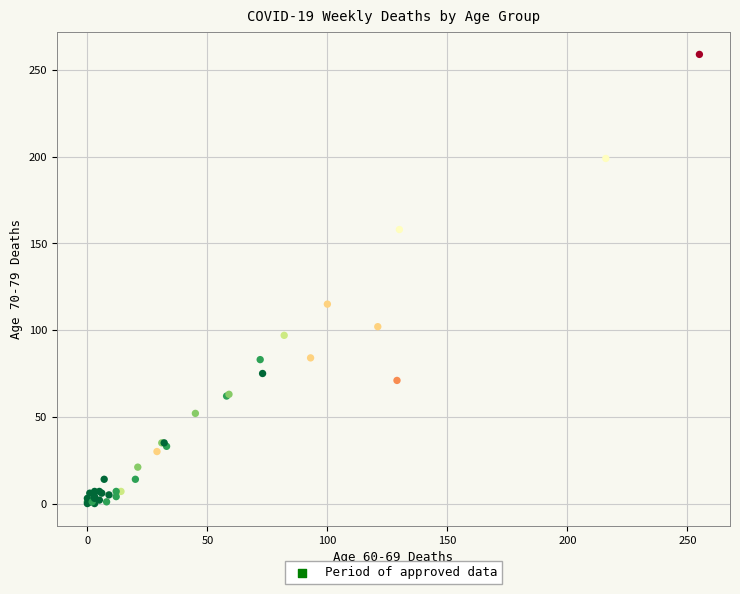

What Y value in the scatter plot is closest to 129?

115